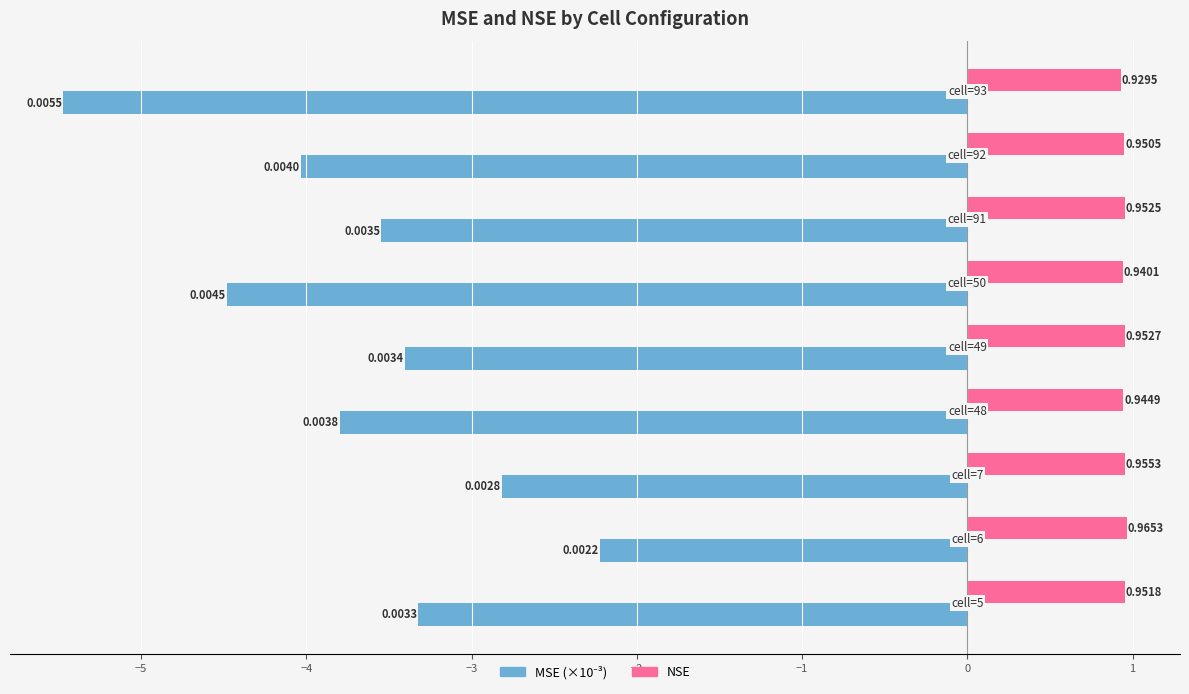

Which series has the largest total across all categories?

NSE